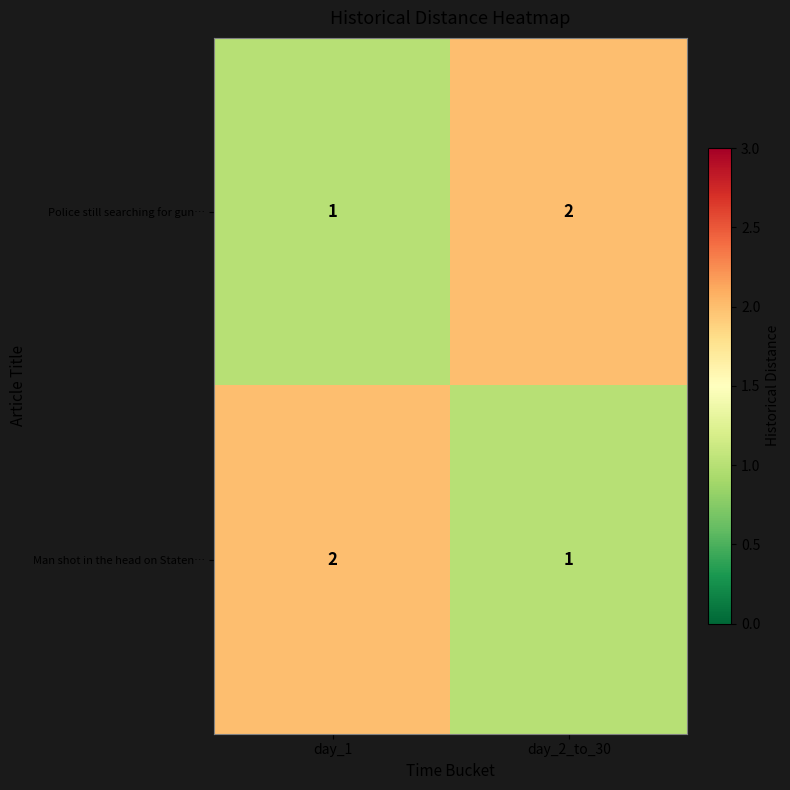

Reading right to left, list all the values displayed in this chart.

Police still searching for gun…: day_2_to_30=2	day_1=1
Man shot in the head on Staten…: day_2_to_30=1	day_1=2